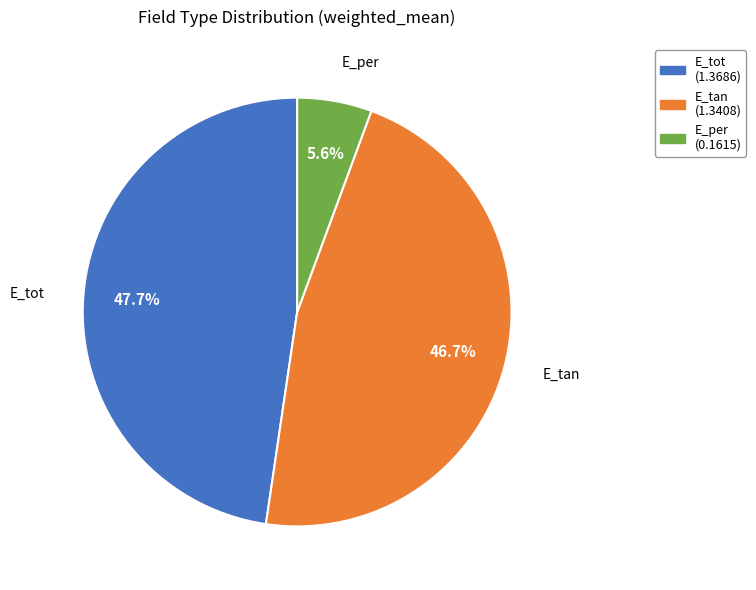

Is it true that E_tan is 35% of the pie?

False